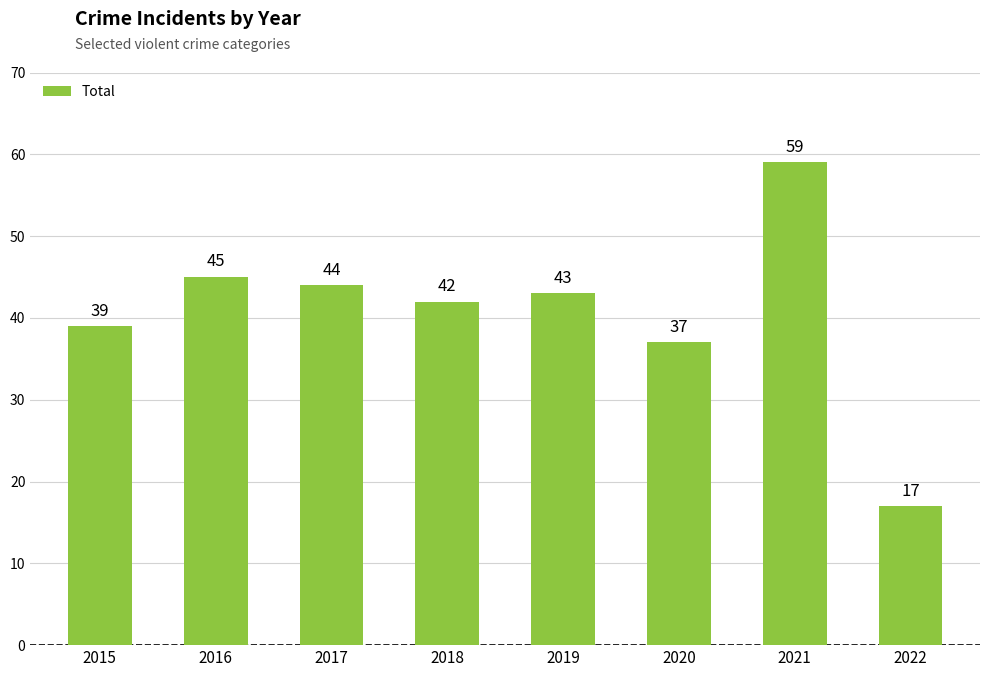

Is it true that the value at 2016 is 22?

False